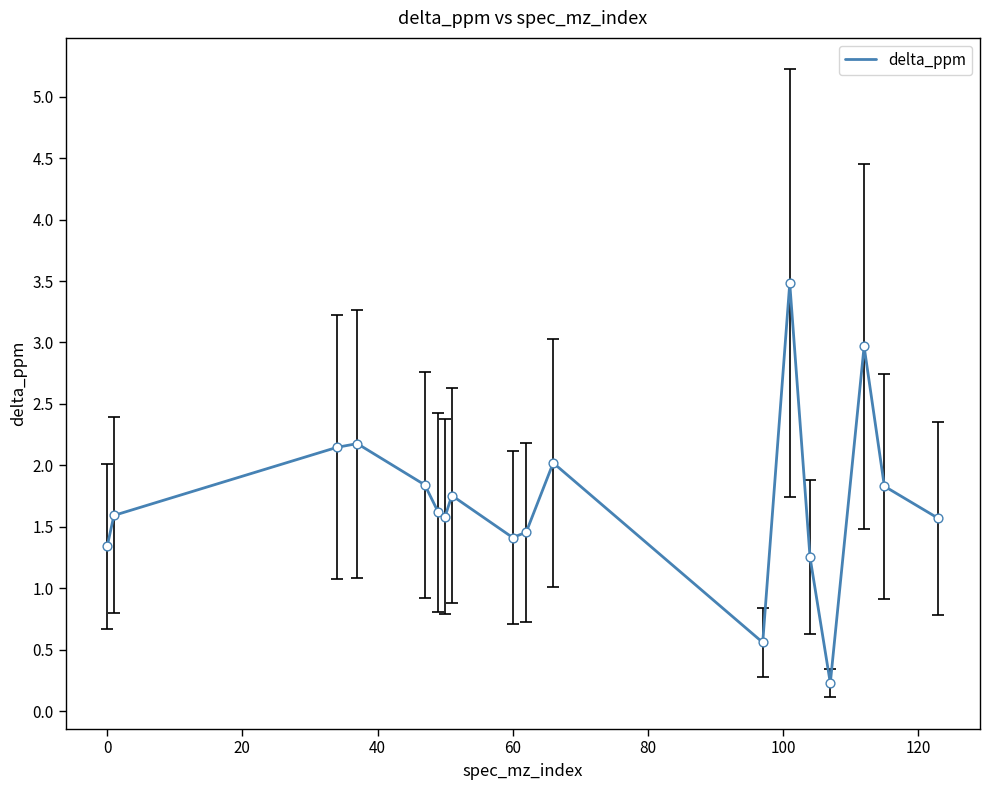

What is the greatest value displayed?

3.5